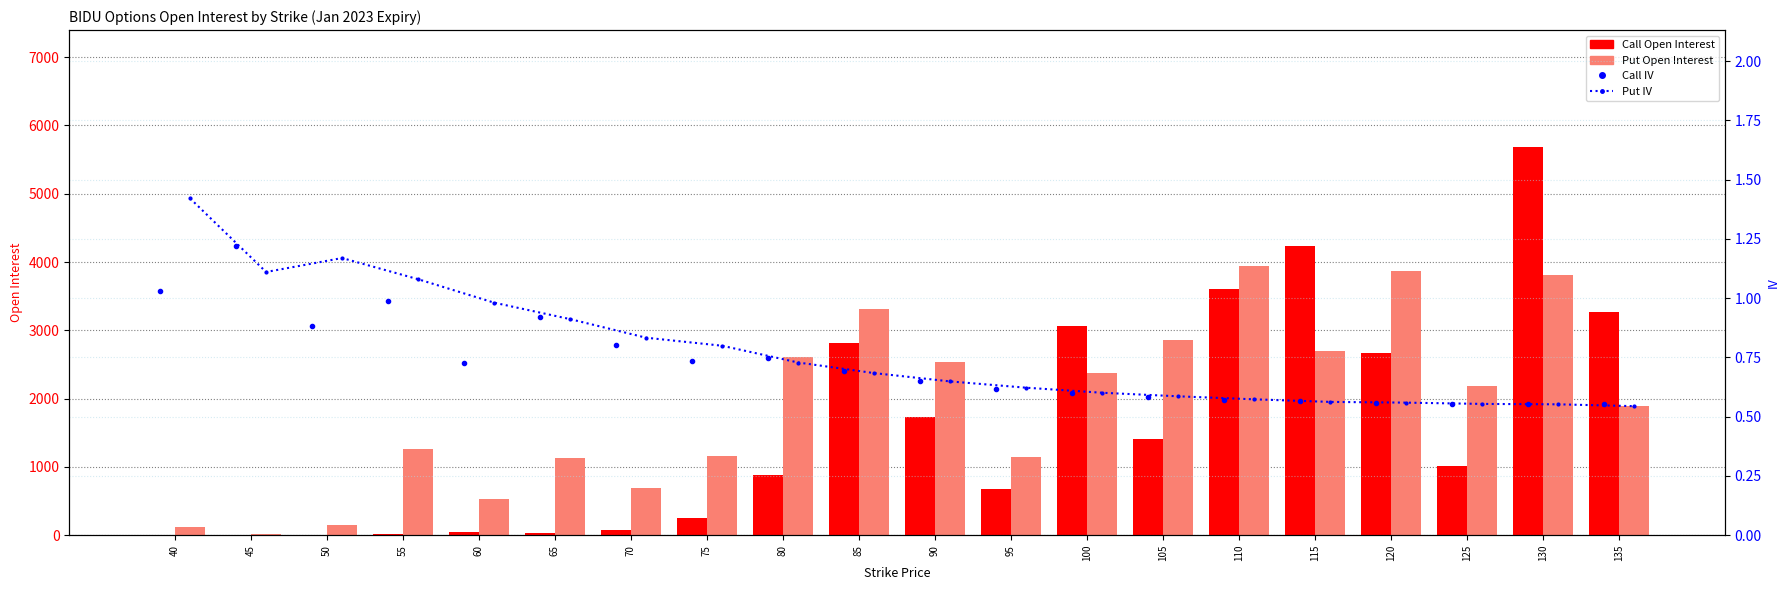

How many groups of bars are there?

20